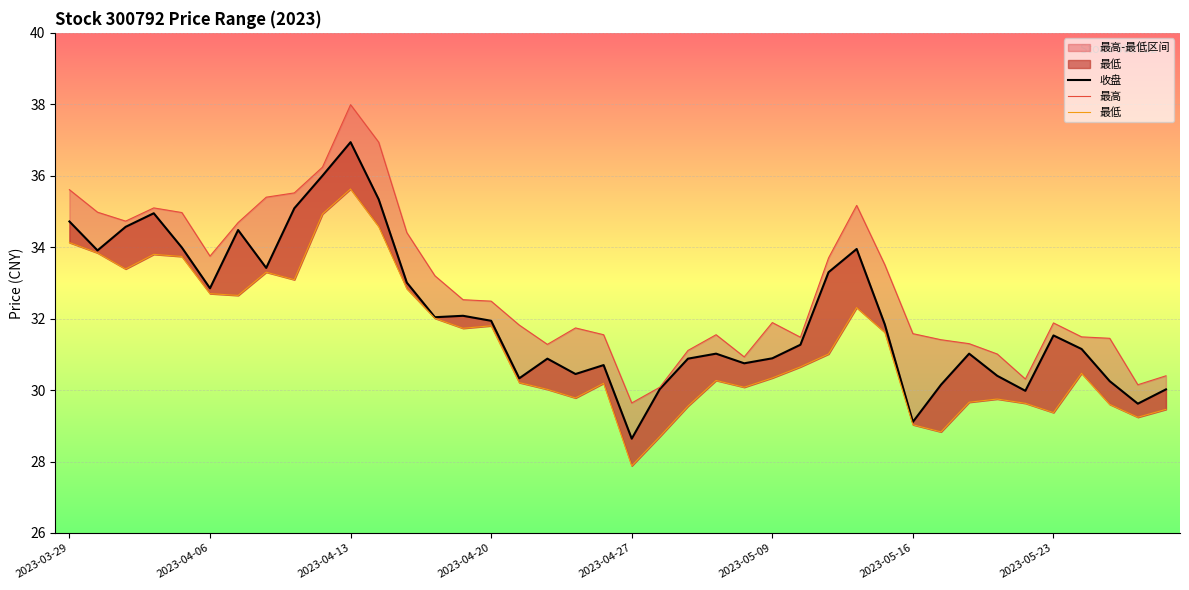

What is the sum of all 最高 values?

1315.0